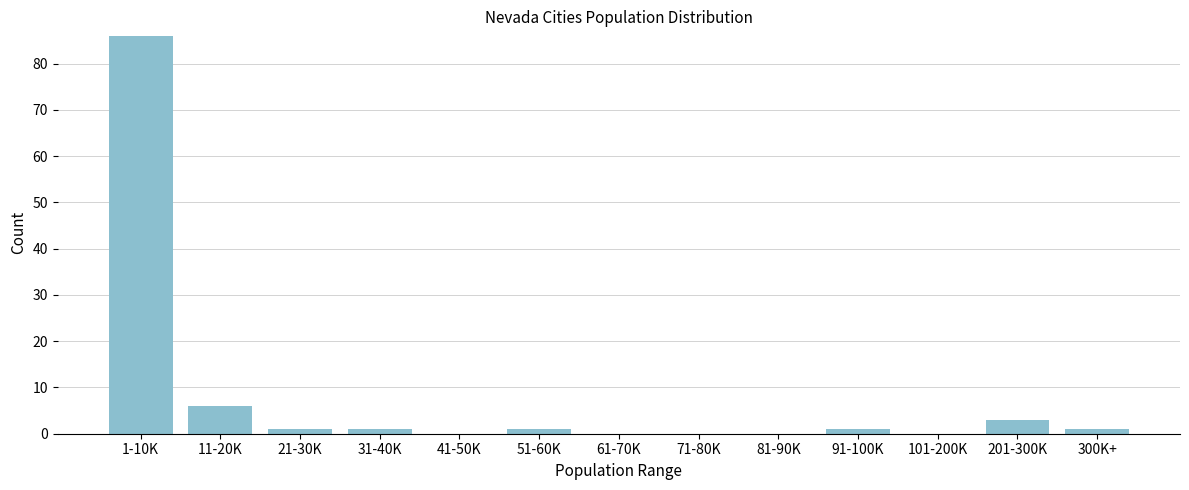

Reading right to left, transcribe all the data shown in this chart.

300K+=1	201-300K=3	101-200K=0	91-100K=1	81-90K=0	71-80K=0	61-70K=0	51-60K=1	41-50K=0	31-40K=1	21-30K=1	11-20K=6	1-10K=86